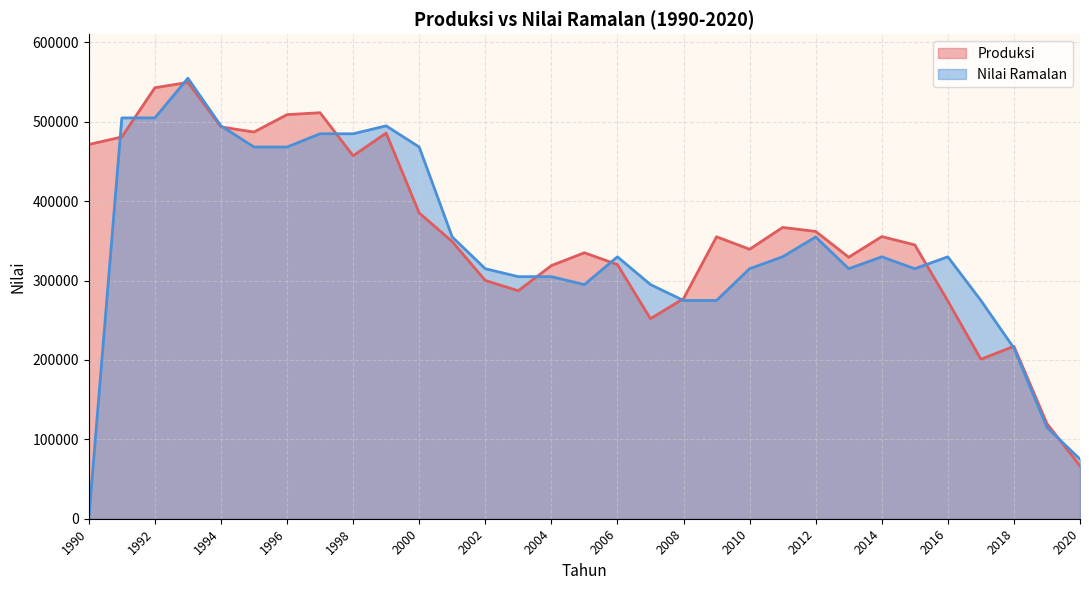

True or false: Nilai Ramalan has a value of 505000 at 1992.

True